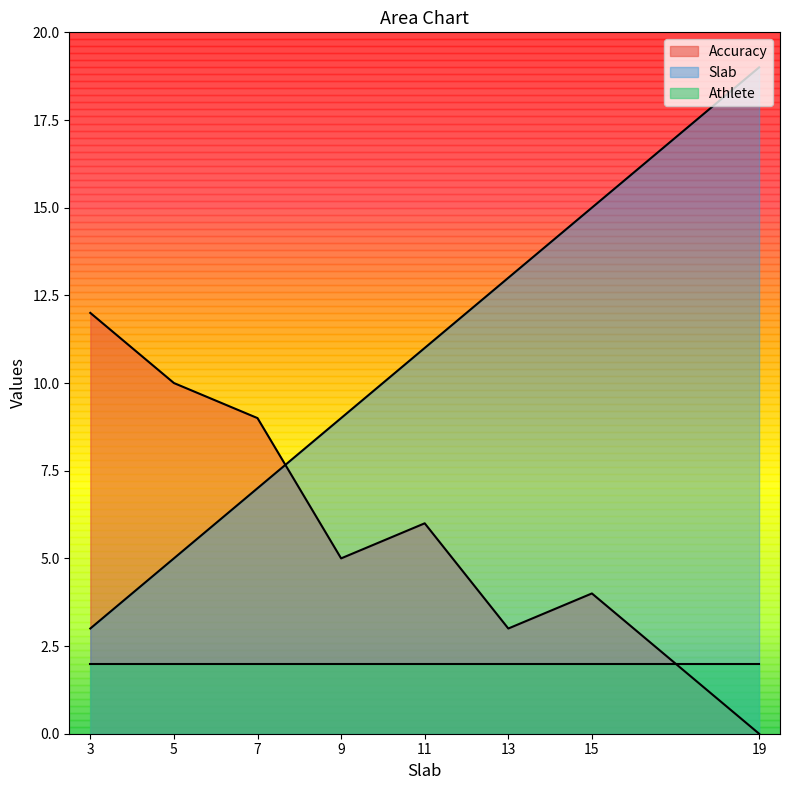

What is the total value across all series at 13?

18